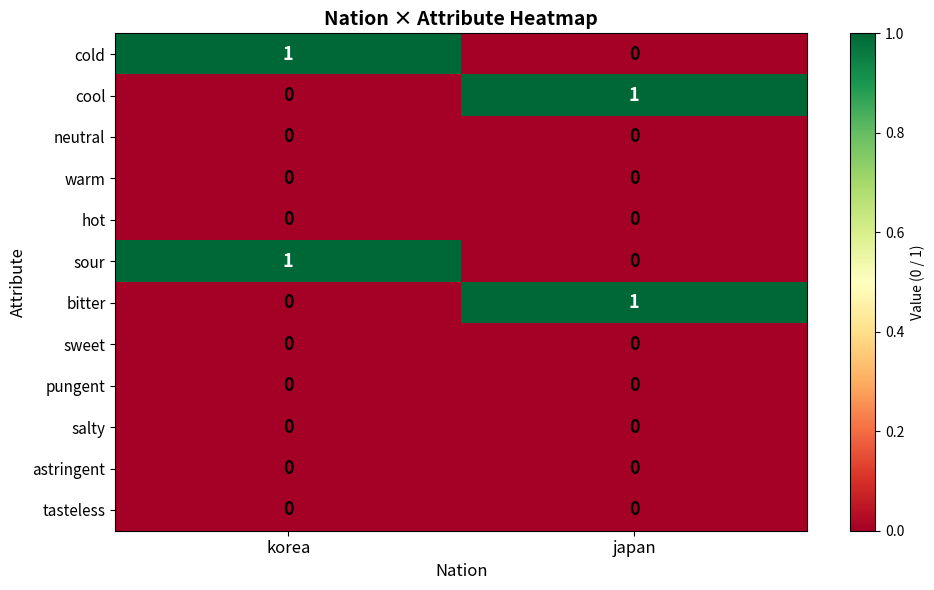

The value of cold at japan is 1. True or false?

False